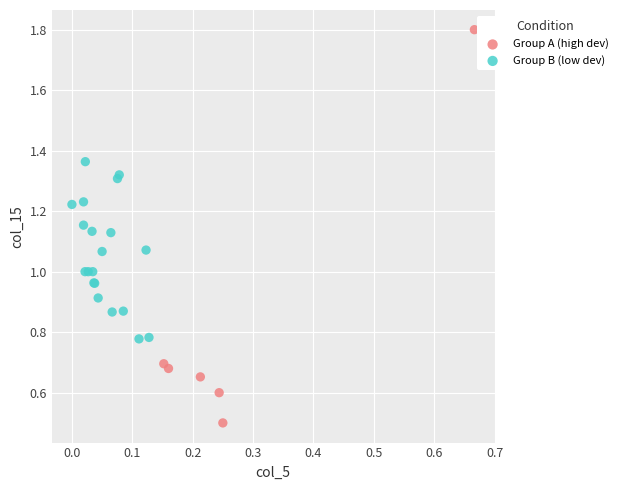

Which series reaches the maximum Y coordinate?

Group A (high dev)